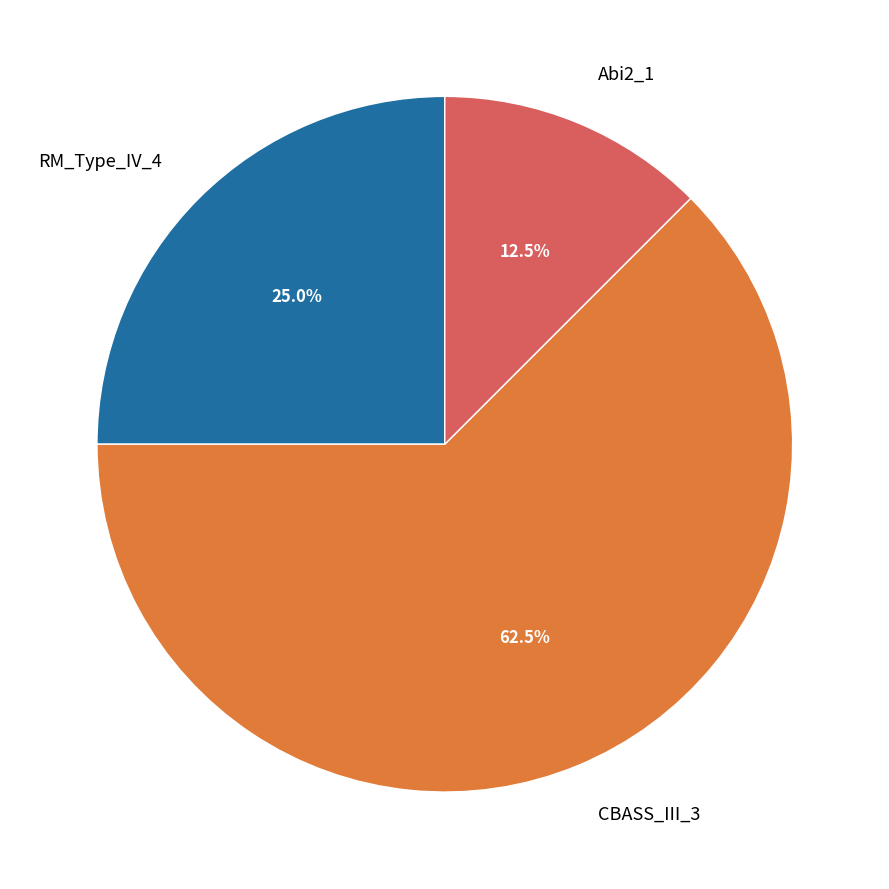

To the nearest percent, what is the difference between the largest and smallest slice percentages?

50%